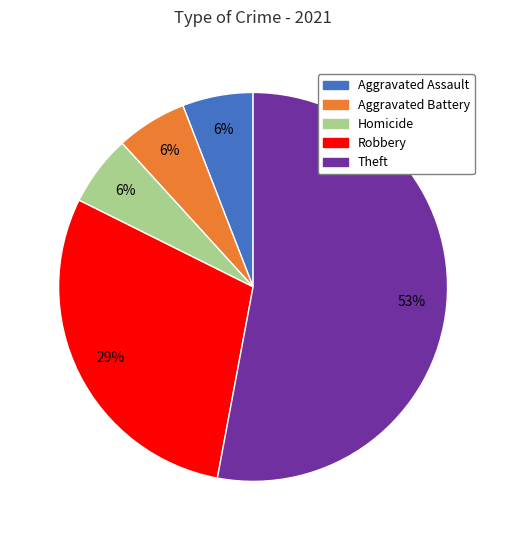

To the nearest percent, what portion does Robbery represent?

29%